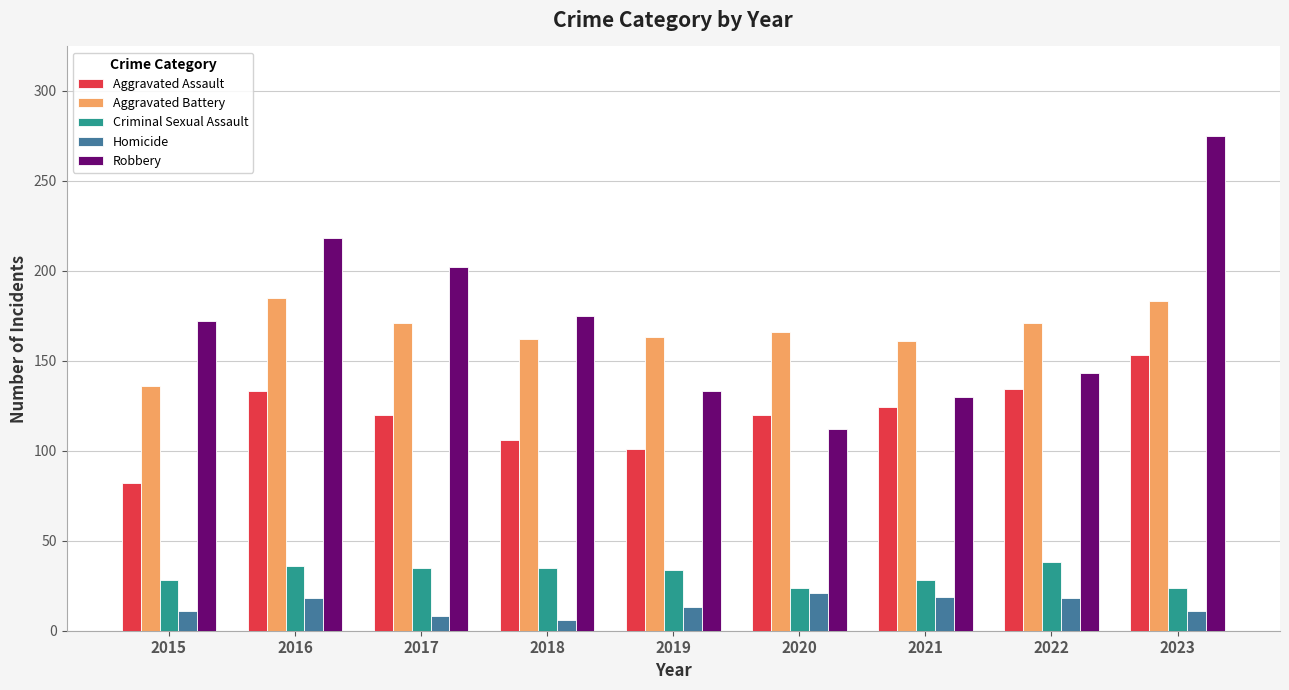

Is the value of Criminal Sexual Assault at 2016 greater than the value of Aggravated Assault at 2022?

No